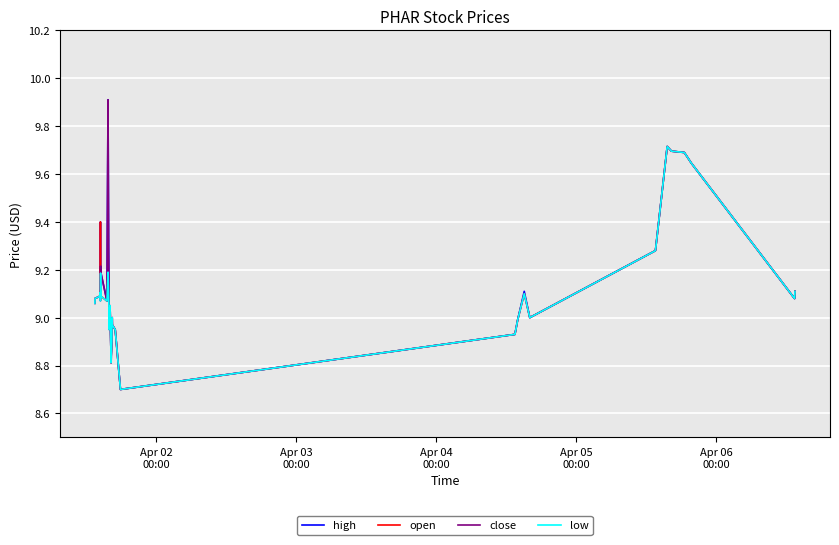

What is the maximum value shown in the chart?

9.9